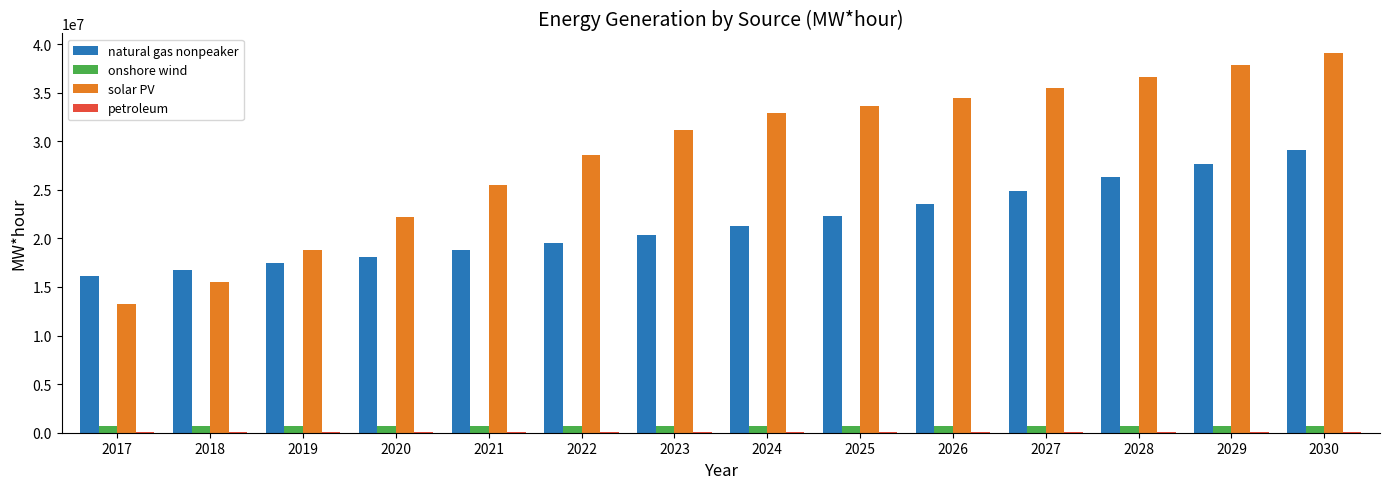

How many series are shown in this chart?

4